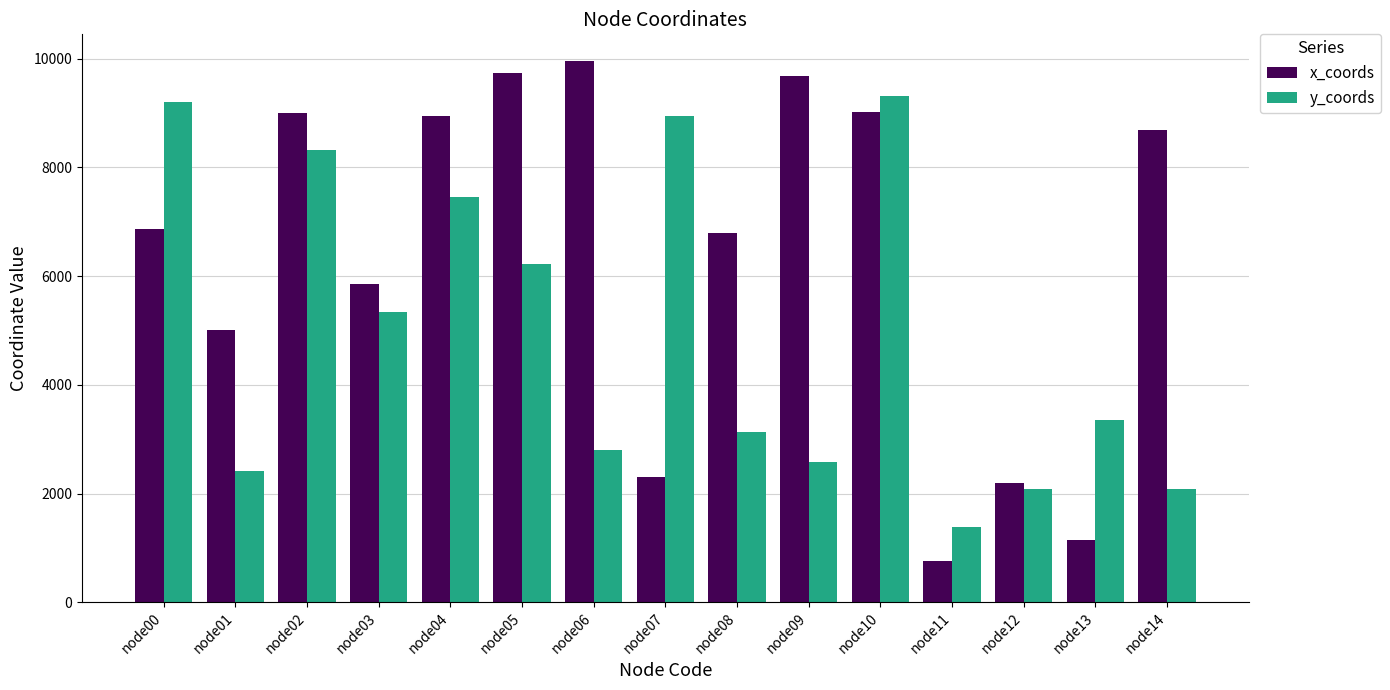

What is the average value of the y_coords series?

4973